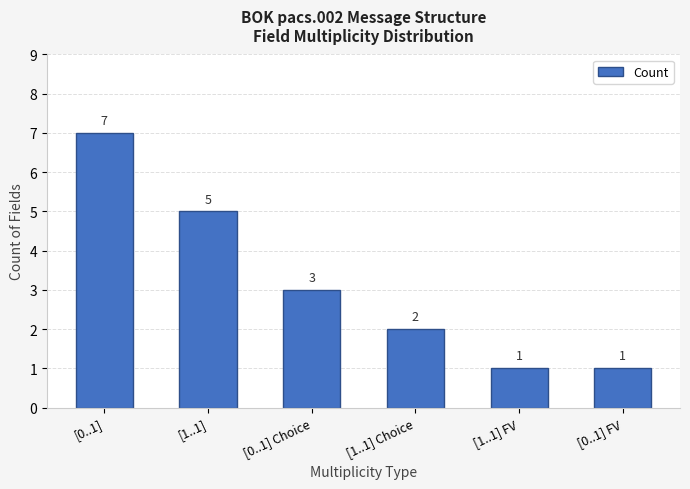

What is the sum of all values?

19